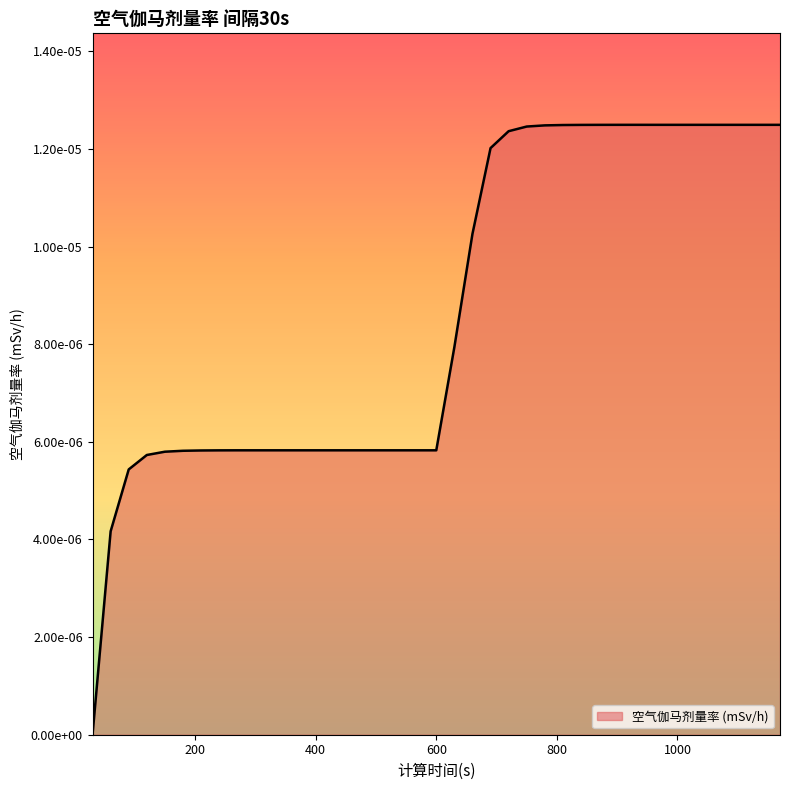

Does the chart display data point markers on the line(s)?

No